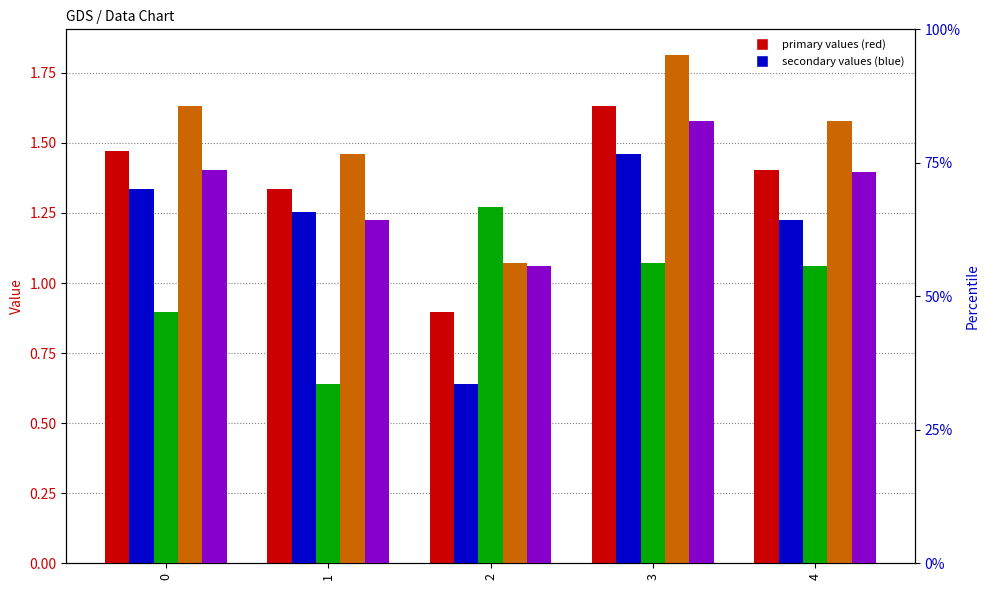

Which series has the largest range (max minus min)?

series 1